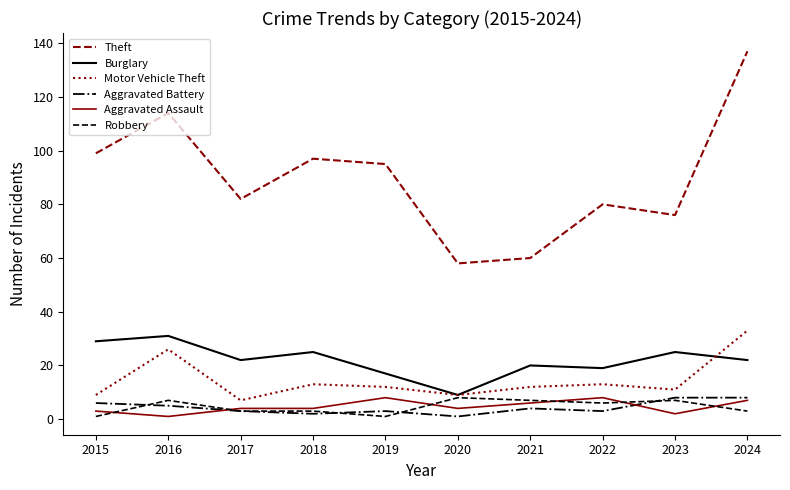

What is the difference between the maximum and second lowest values in the Motor Vehicle Theft series?

24